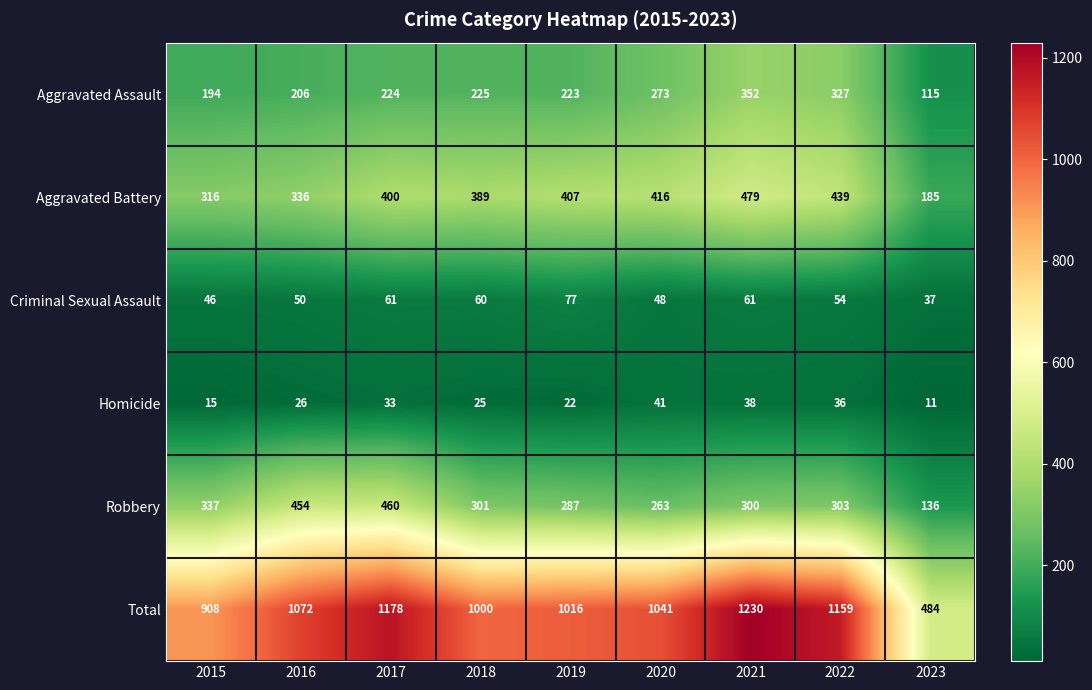

Rank the series by their maximum value, from highest to lowest.

Total, Aggravated Battery, Robbery, Aggravated Assault, Criminal Sexual Assault, Homicide